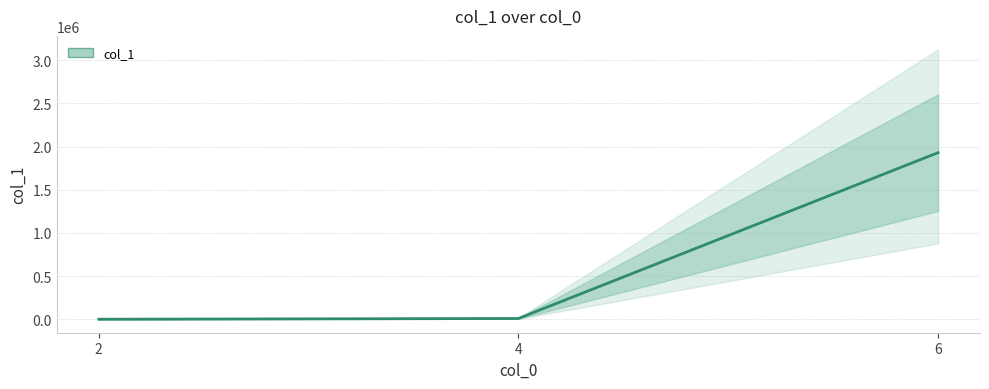

What is the difference between the values at 6 and 4?

1921685